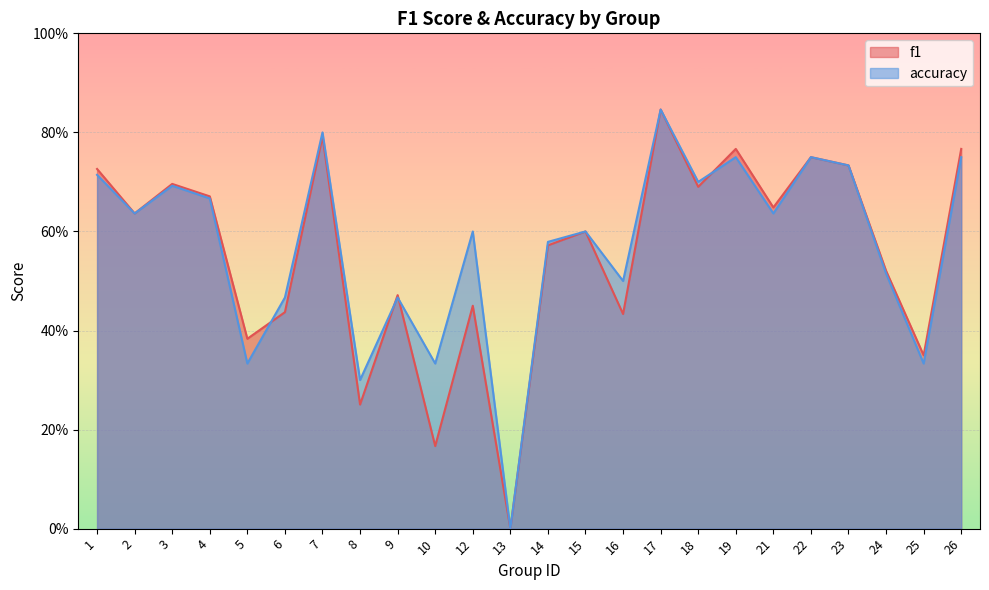

At which label does accuracy reach its peak?

17